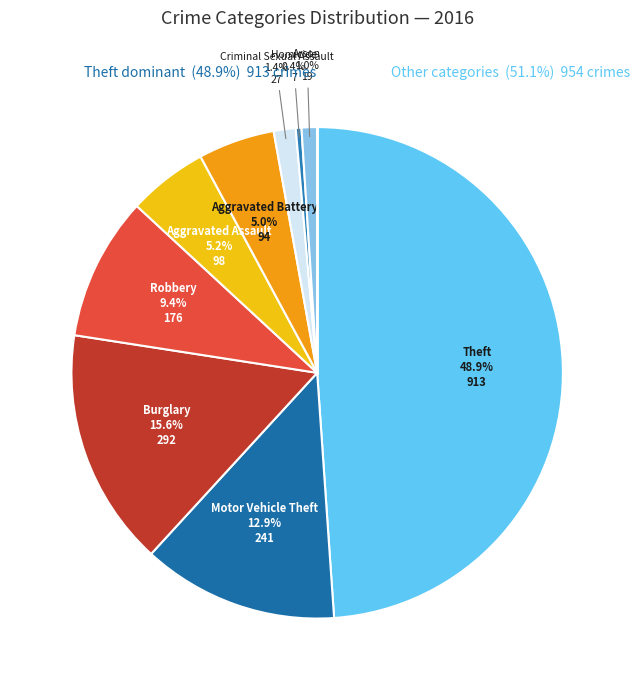

True or false: Motor Vehicle Theft accounts for 7% of the total.

False